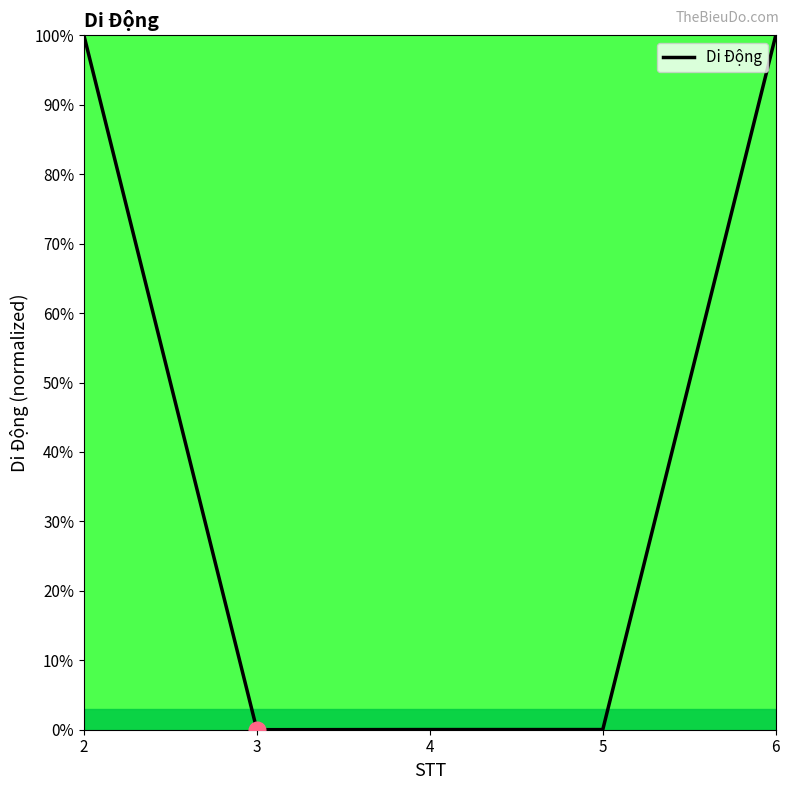

What is the average value?

40.0